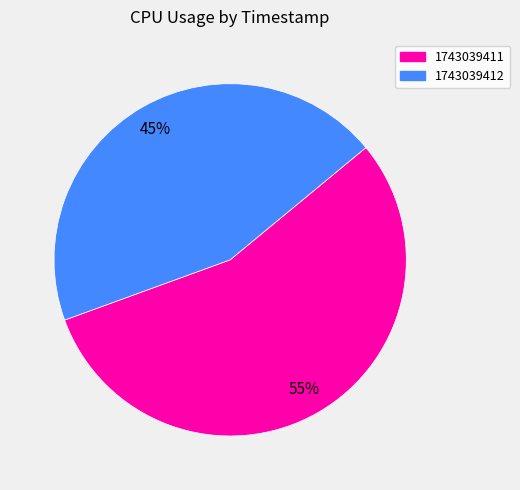

Do 1743039412 and 1743039411 together represent more than half of the pie?

Yes